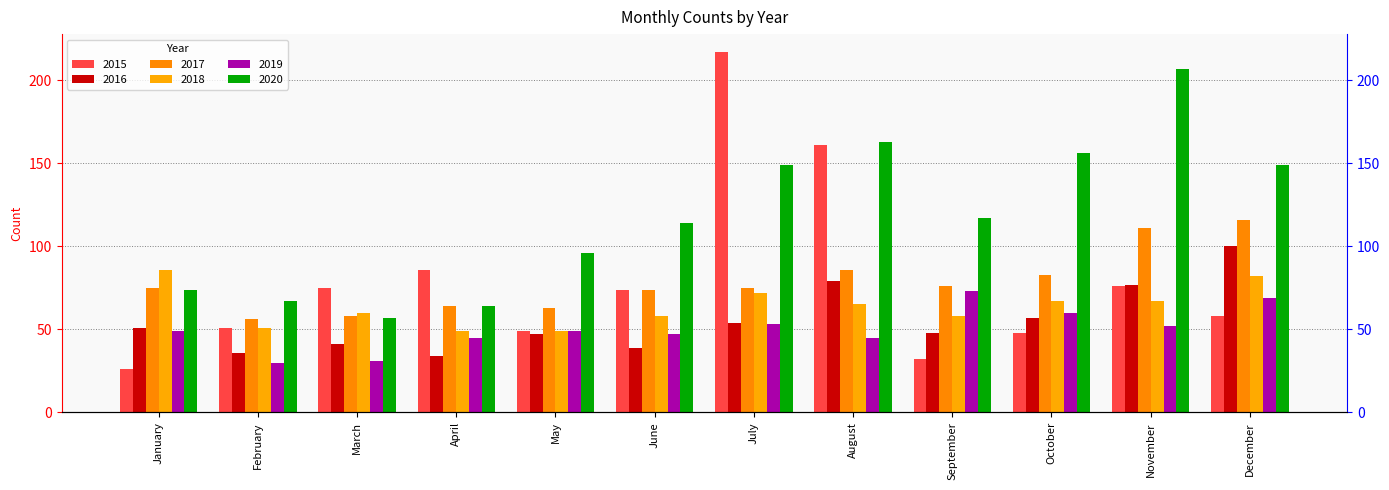

What is the value of the 2015 bar at the 1st from the left?

26